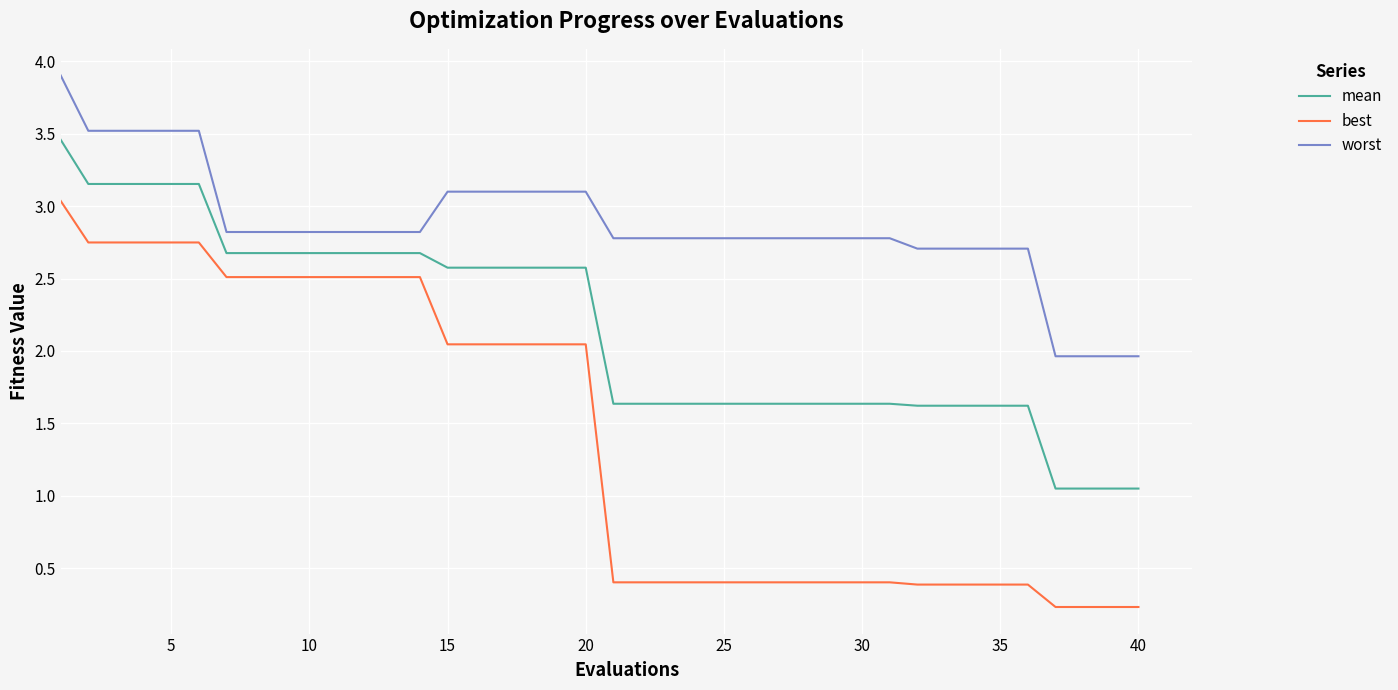

Which series has the largest range (max minus min)?

best